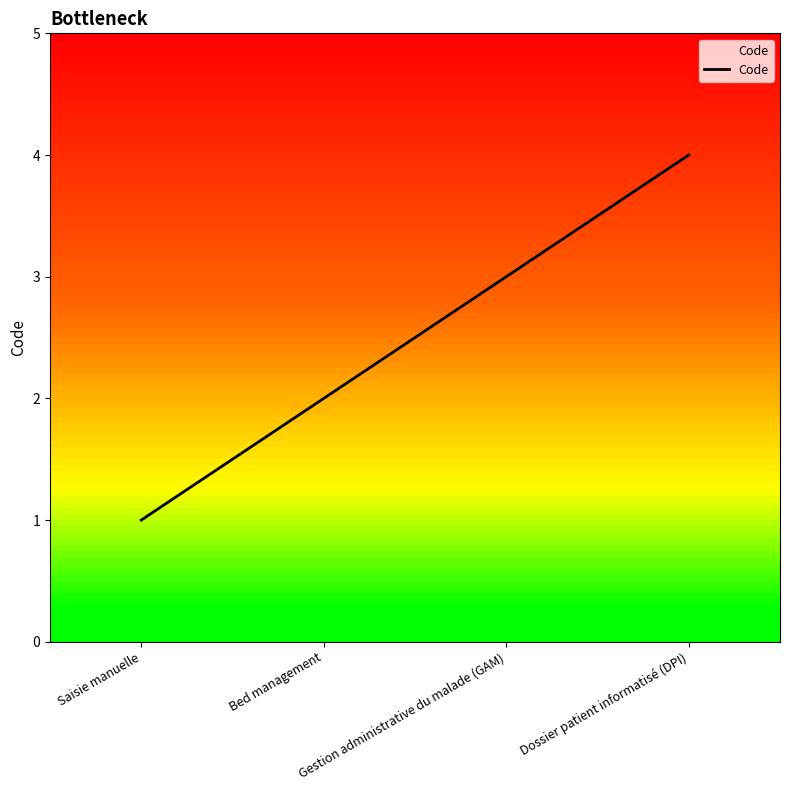

The chart shows a value of 1 at Bed management. True or false?

False